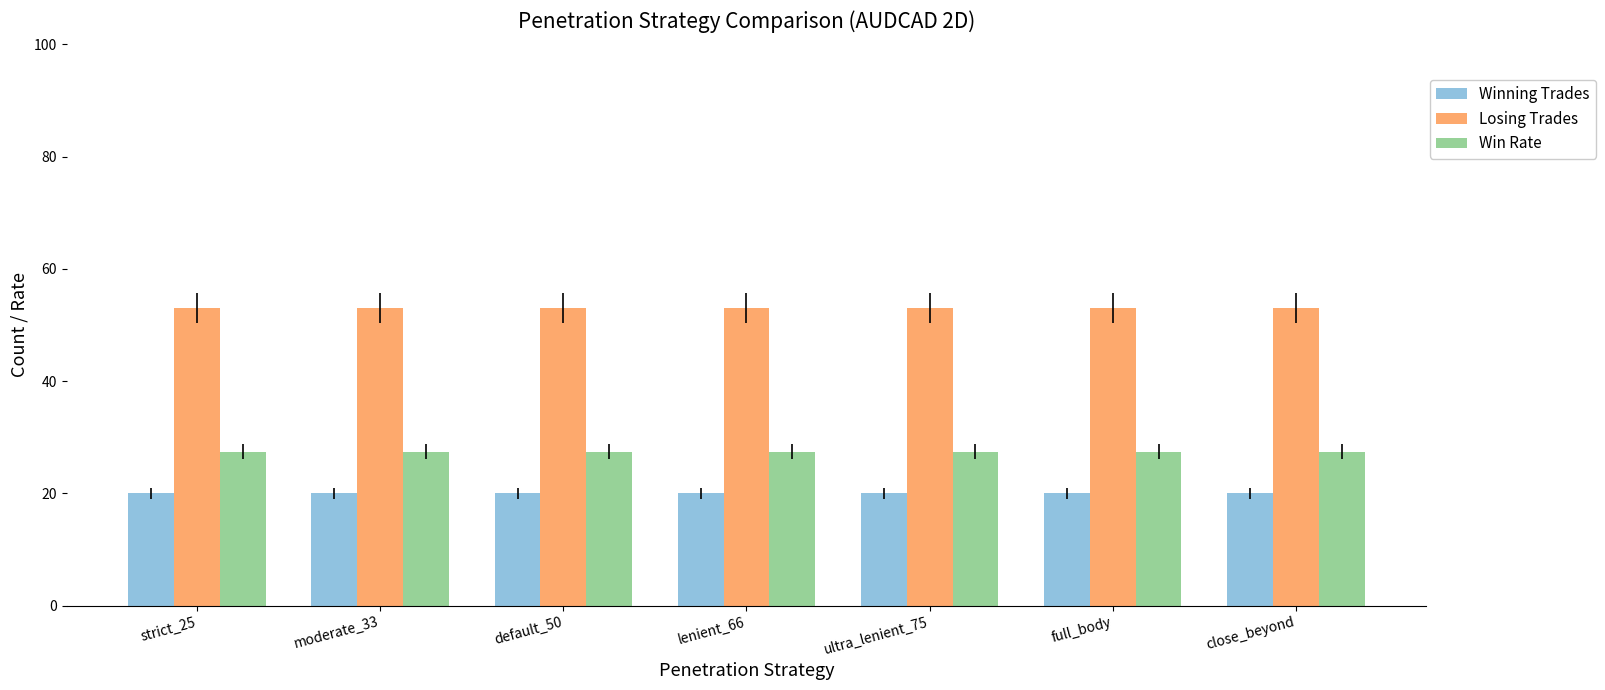

What is the label of the 3rd bar from the left?

default_50